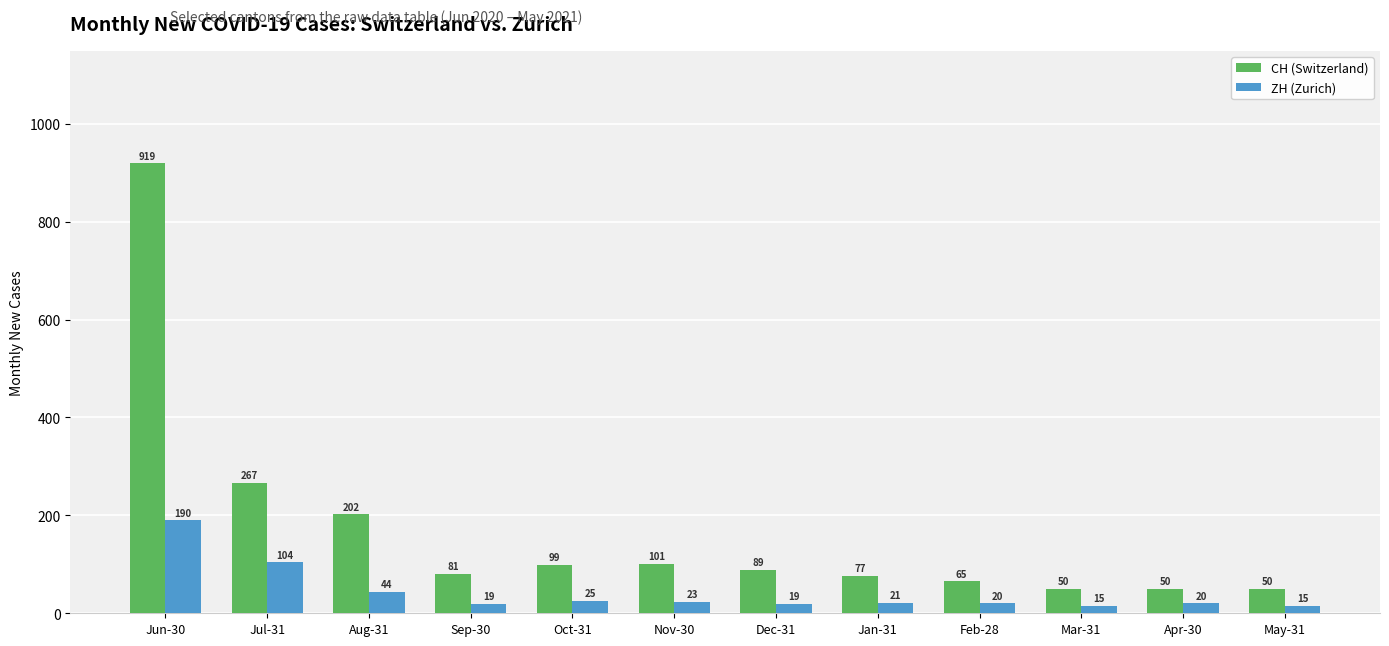

At which category is the sum across all series the highest?

Jun-30